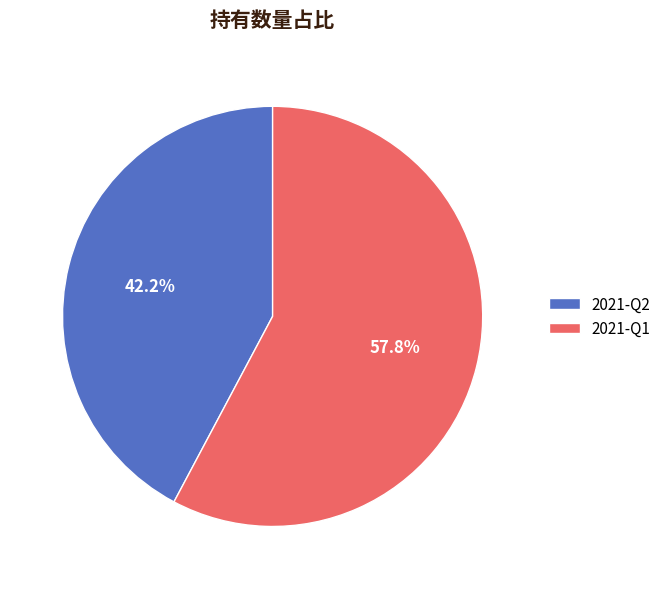

The 2021-Q1 slice represents 50% of the pie. True or false?

False